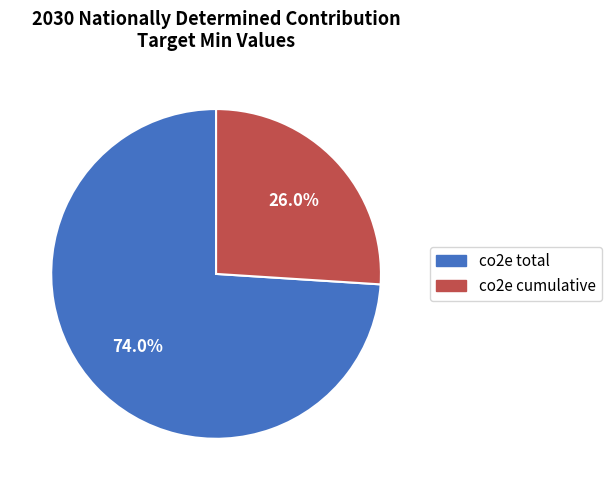

To the nearest percent, what portion does co2e total represent?

74%